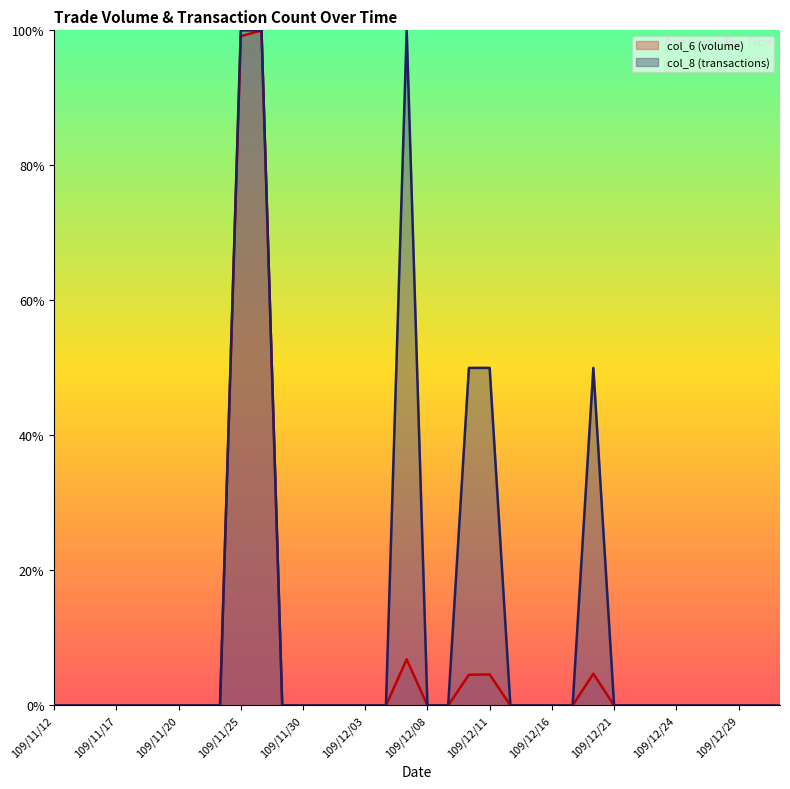

List the labels in order of col_6 value, smallest first.

109/11/12, 109/11/13, 109/11/16, 109/11/17, 109/11/18, 109/11/19, 109/11/20, 109/11/23, 109/11/24, 109/11/27, 109/11/30, 109/12/01, 109/12/02, 109/12/03, 109/12/04, 109/12/08, 109/12/09, 109/12/14, 109/12/15, 109/12/16, 109/12/17, 109/12/21, 109/12/22, 109/12/23, 109/12/24, 109/12/25, 109/12/28, 109/12/29, 109/12/30, 109/12/31, 109/12/10, 109/12/11, 109/12/18, 109/12/07, 109/11/25, 109/11/26